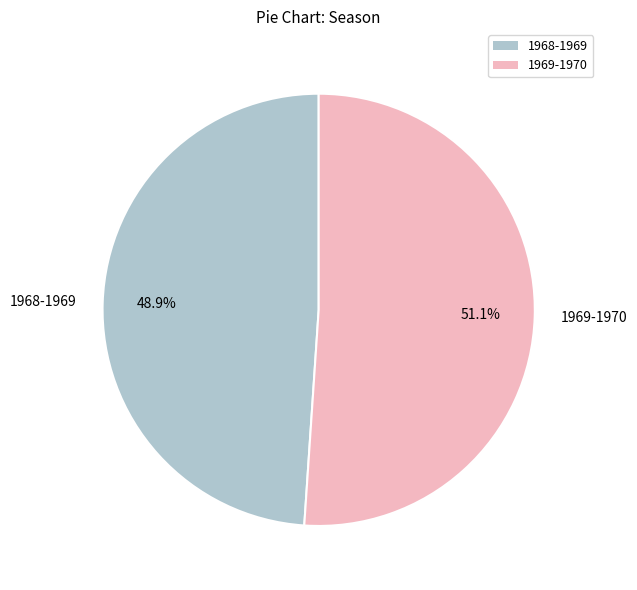

To the nearest percent, what is the average slice percentage?

50%